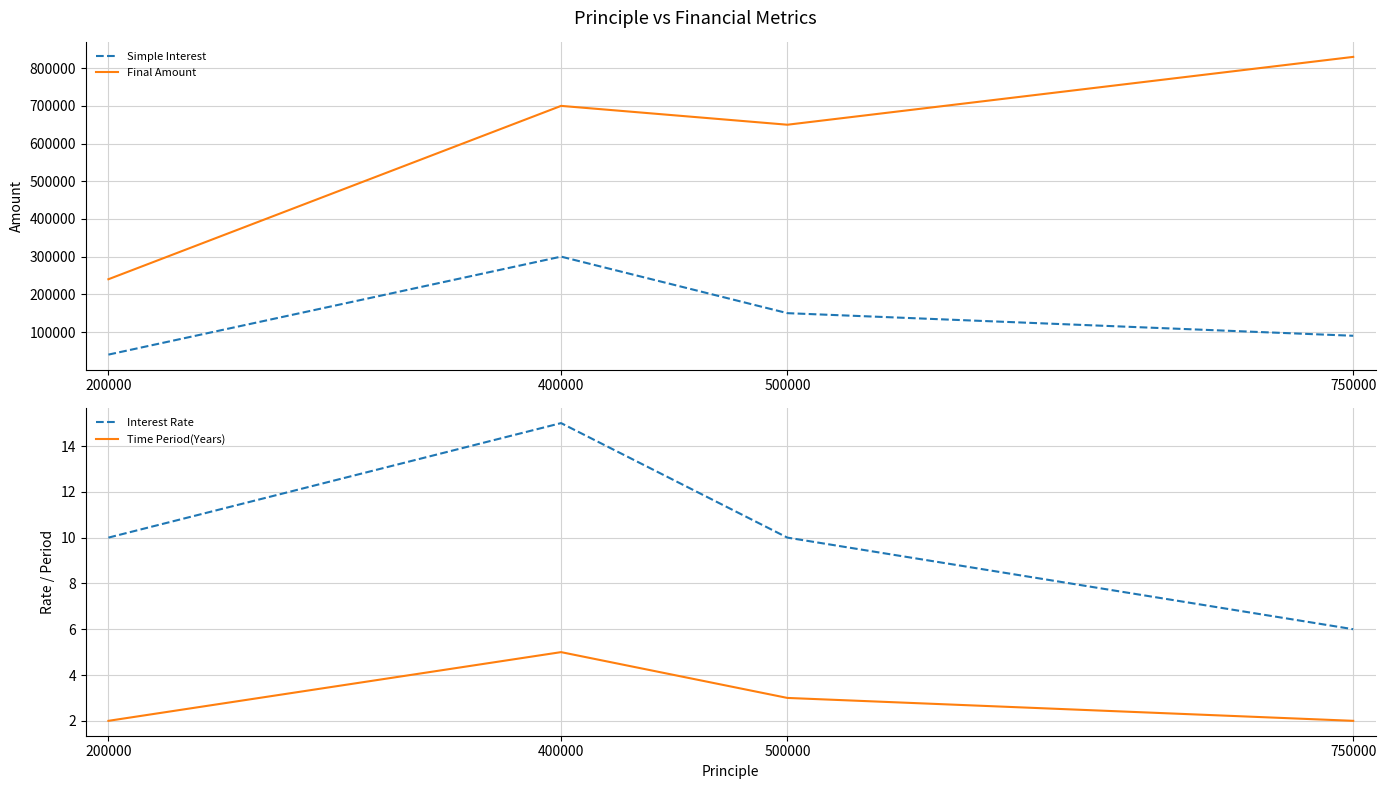

Which series has the largest total across all categories?

Final Amount